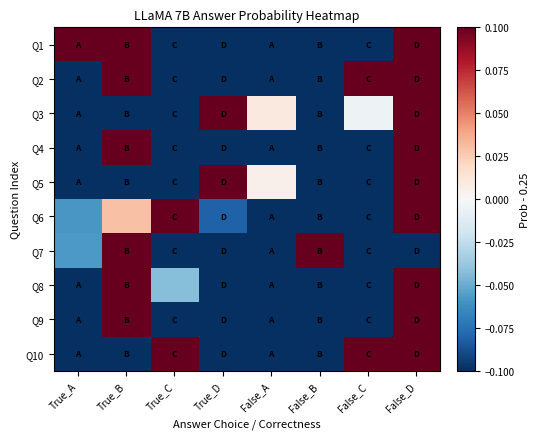

At which category does the chart reach its peak across all series?

True_B